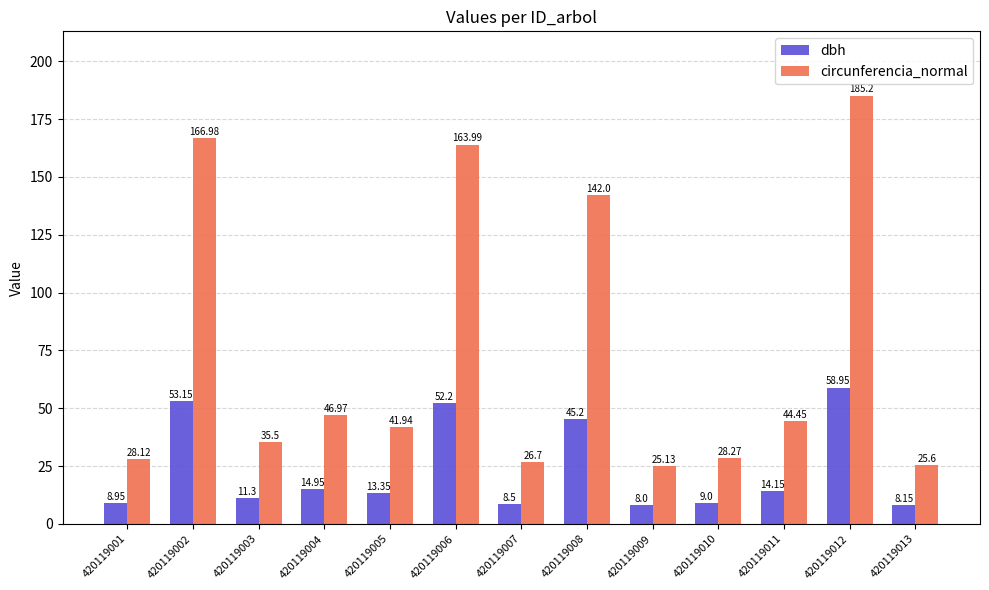

List the series in order of their overall mean, lowest first.

dbh, circunferencia_normal